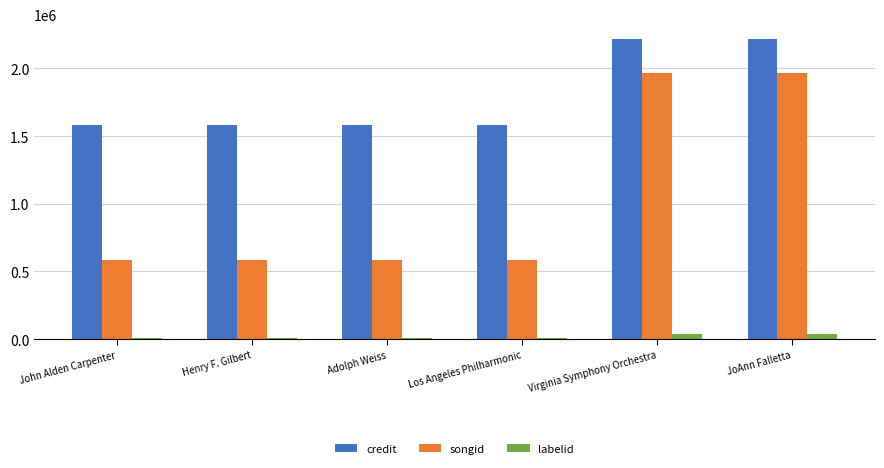

What is the maximum value shown in the chart?

2215483